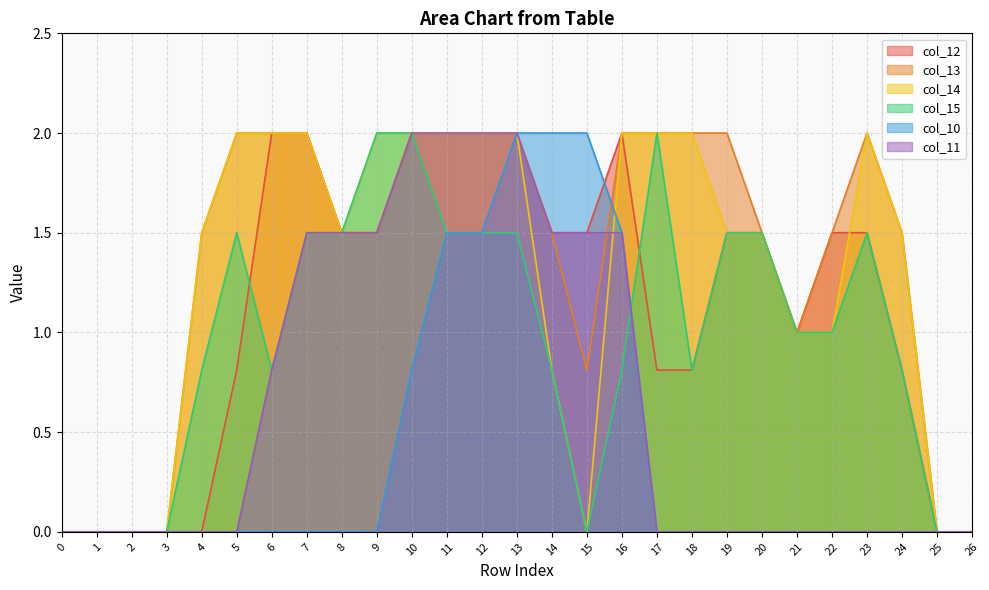

How many values in col_14 are above zero?

20